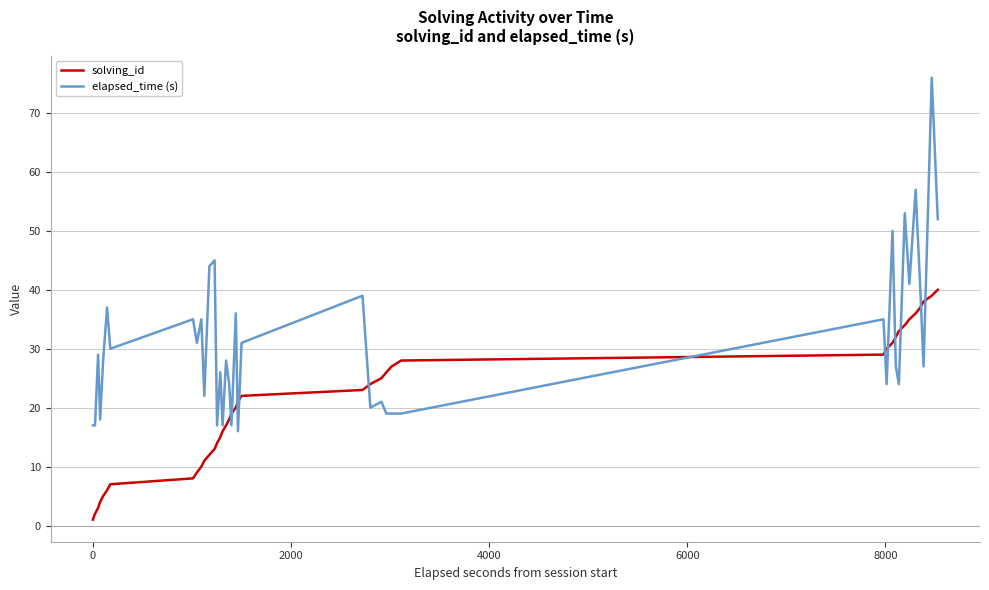

Which series ends up on top after the final intersection of elapsed_time (s) and solving_id?

elapsed_time (s)